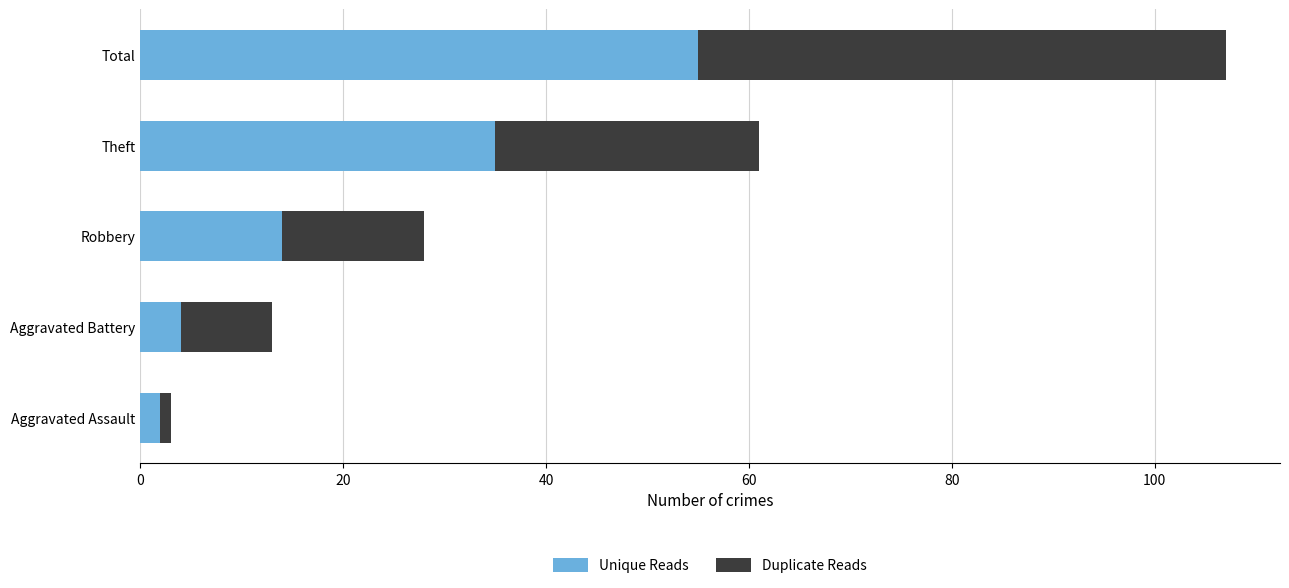

Is it true that Unique Reads equals 94 at Total?

False